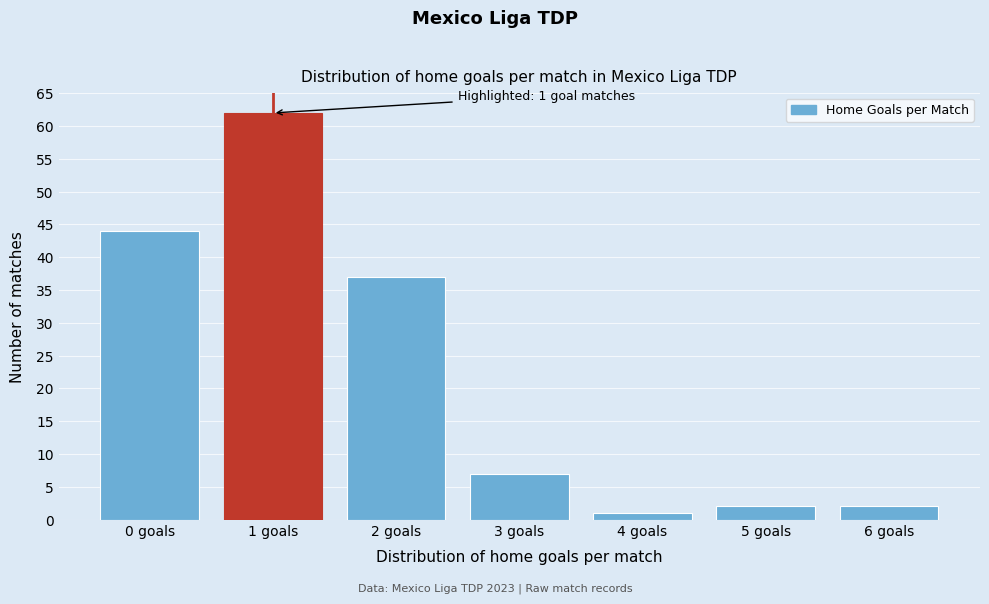

Reading right to left, list all the values displayed in this chart.

2	2	1	7	37	62	44